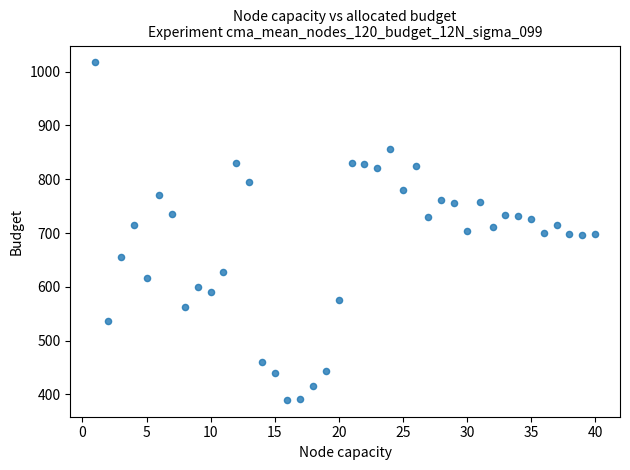

What is the range of Y values (max minus min)?

627